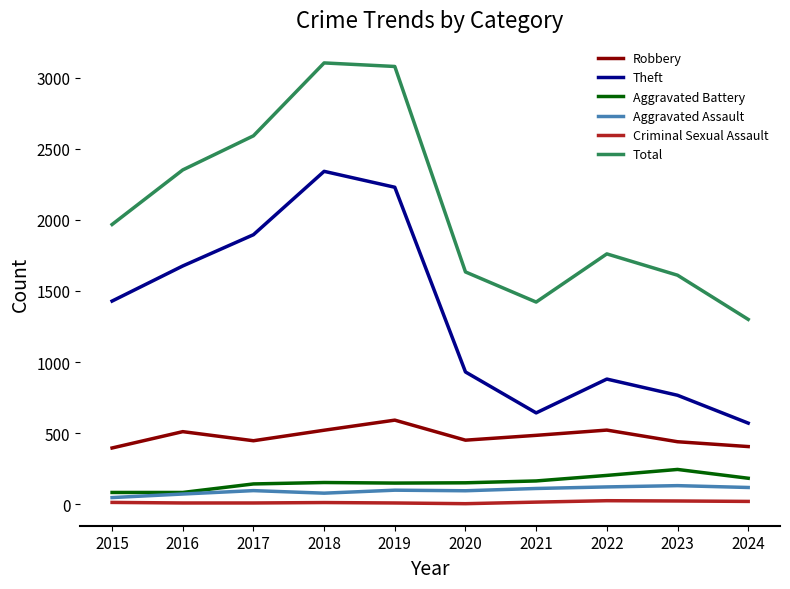

Which series has the largest total across all categories?

Total